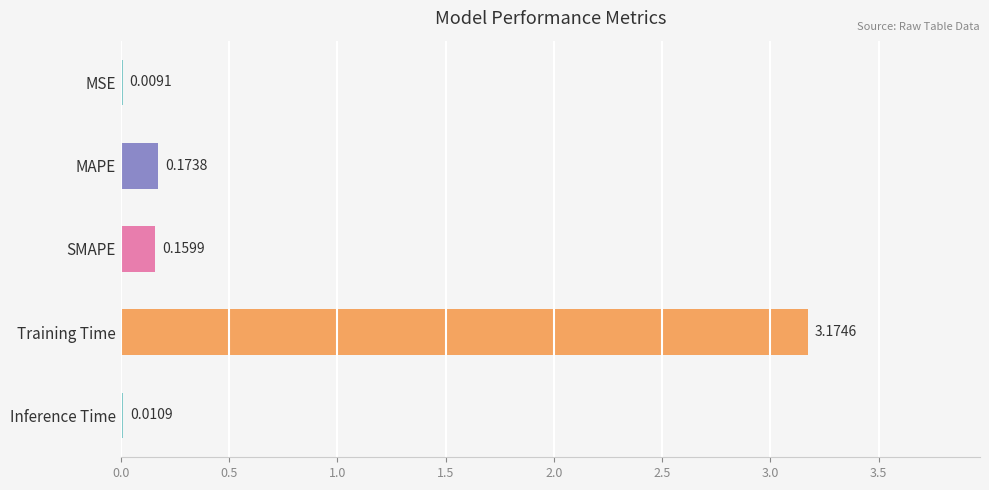

What is the sum of all values?

3.5